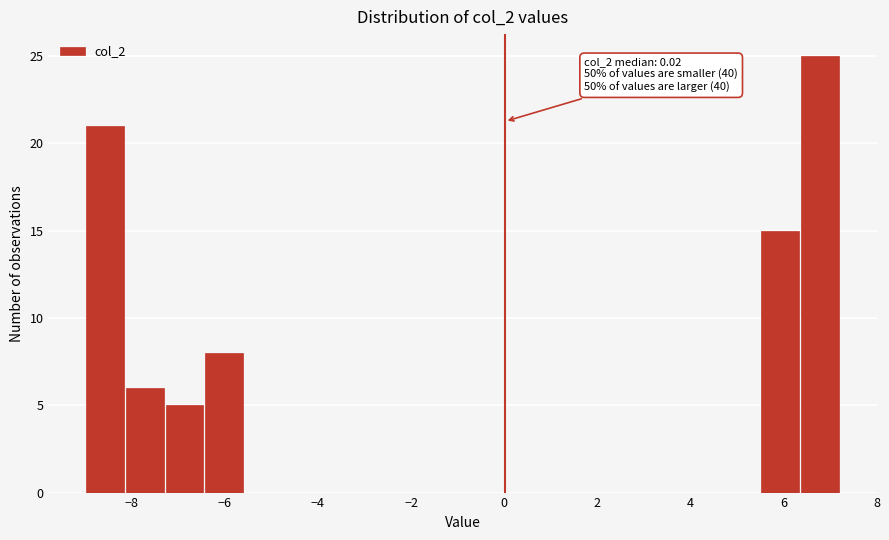

Over which range of the x-axis is the bar tallest?

6.4 to 7.2